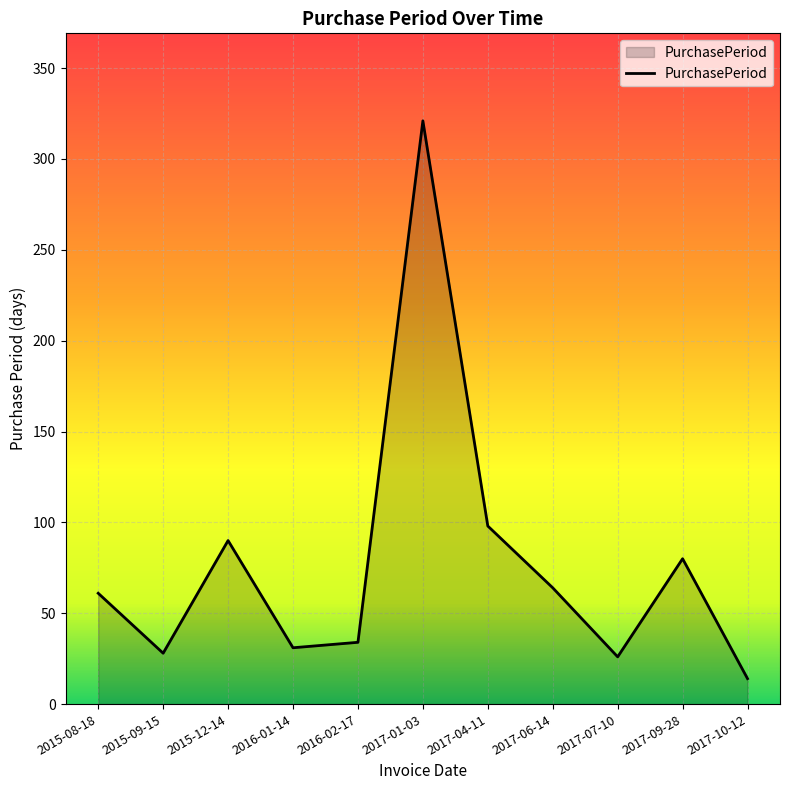

Where is the data nearest to the value 167?

2017-04-11